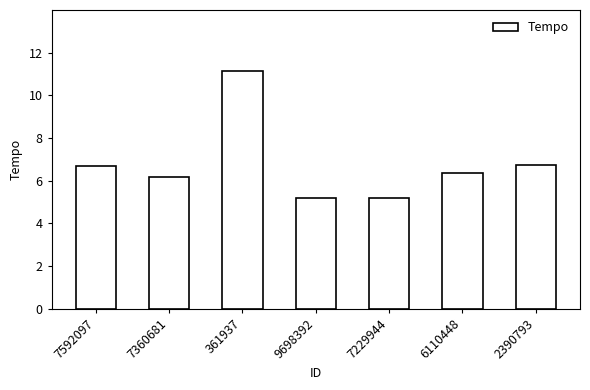

What is the greatest value displayed?

11.1